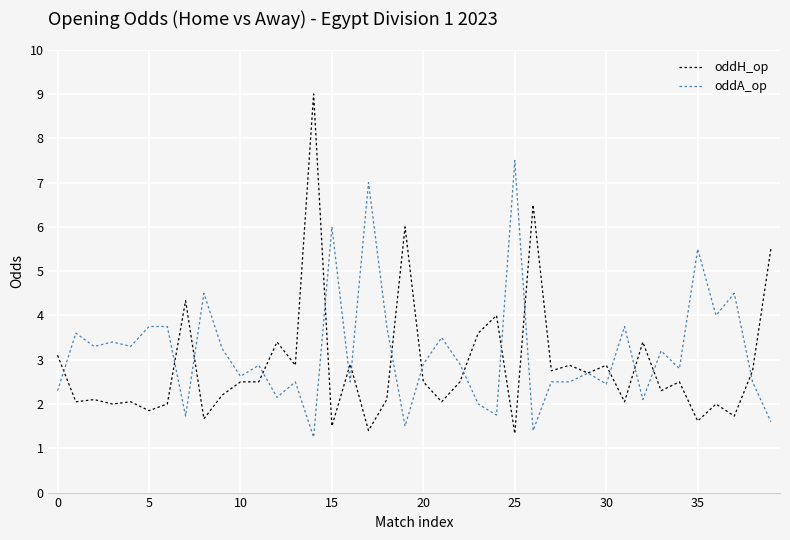

Which series has the widest spread of values?

oddH_op